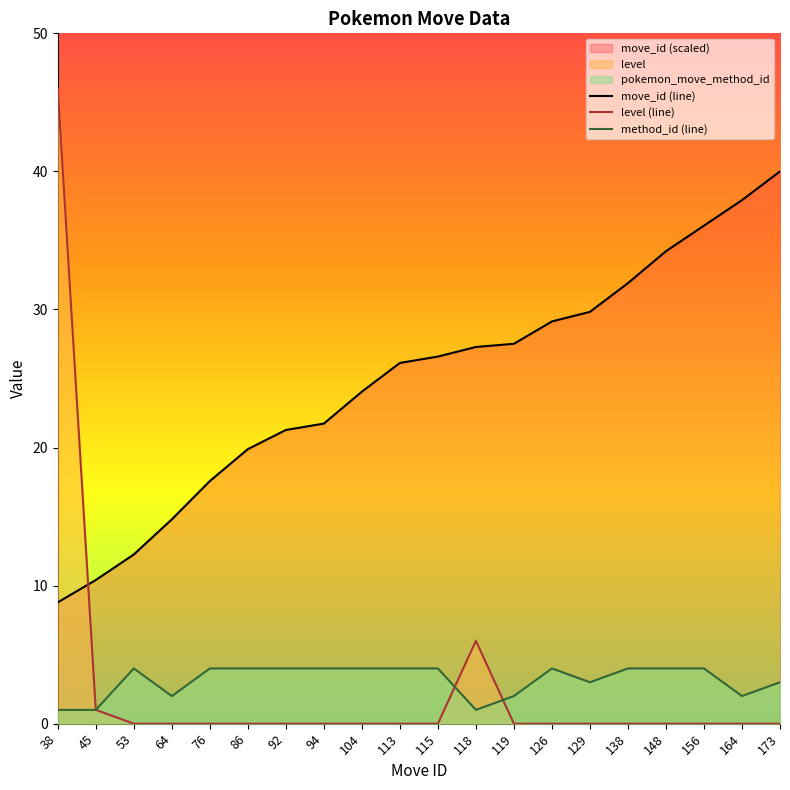

Rank the series at 45 from highest to lowest value.

move_id, level, pokemon_move_method_id